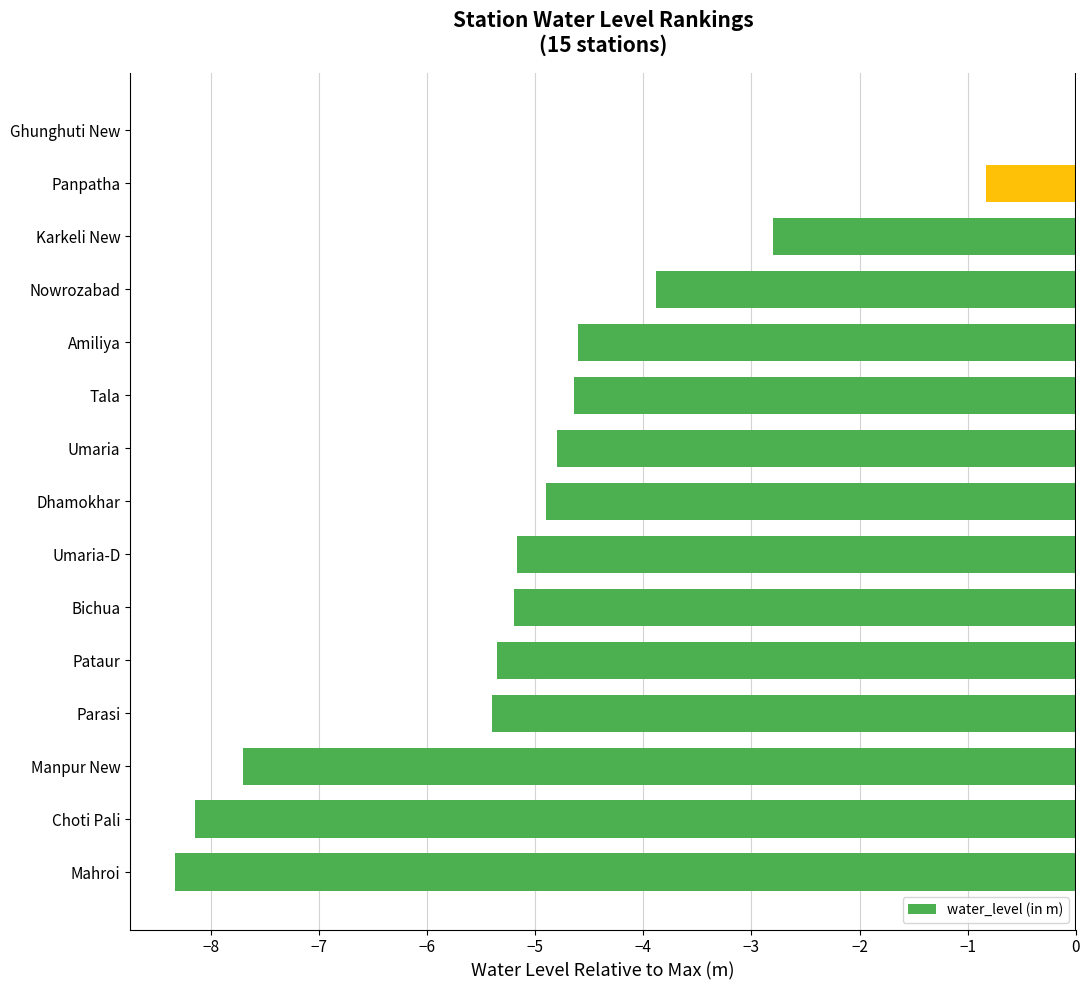

Which category has the highest value across all series?

Ghunghuti New